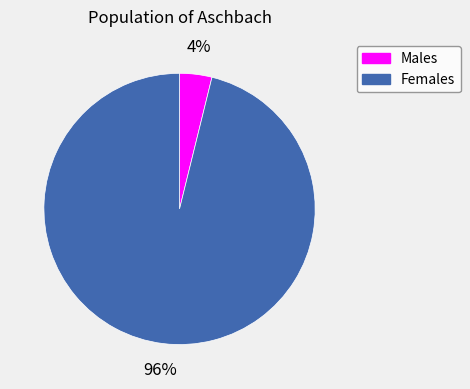

Is it true that Females is 96% of the pie?

True